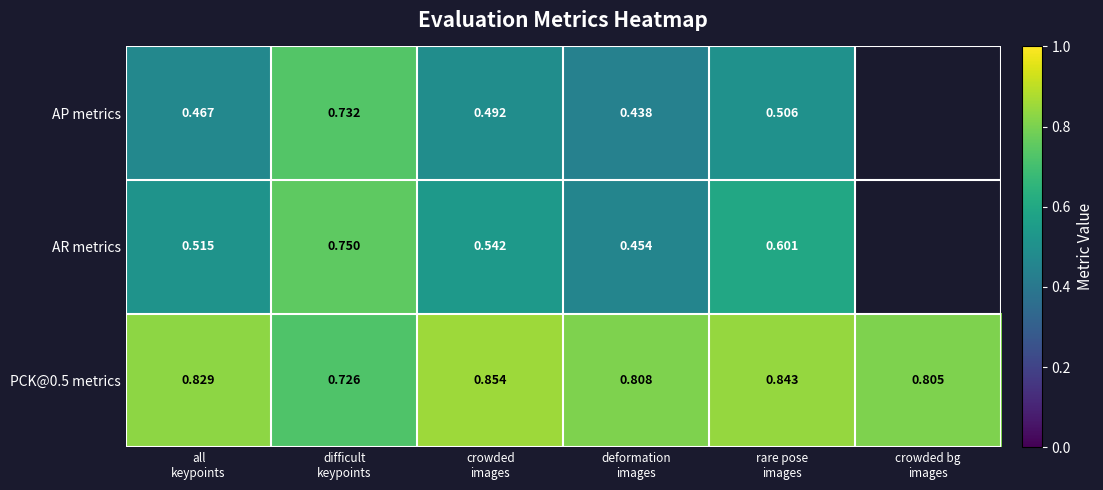

At how many categories does at least one series exceed 0?

6